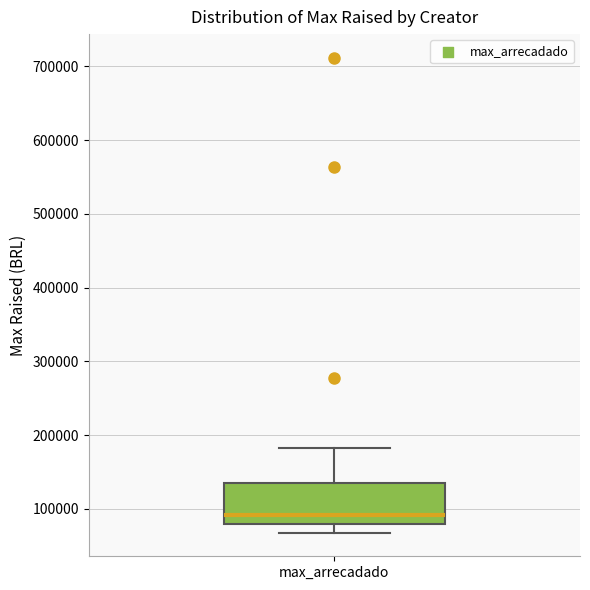

Read this box plot against the y-axis: the position of the median line, the range covered by the box, and the ends of both whiskers. The values are not printed on the chart, so give them approximately, as read against the axis.

median 90000, box 80000 to 130000, whiskers 70000 to 180000